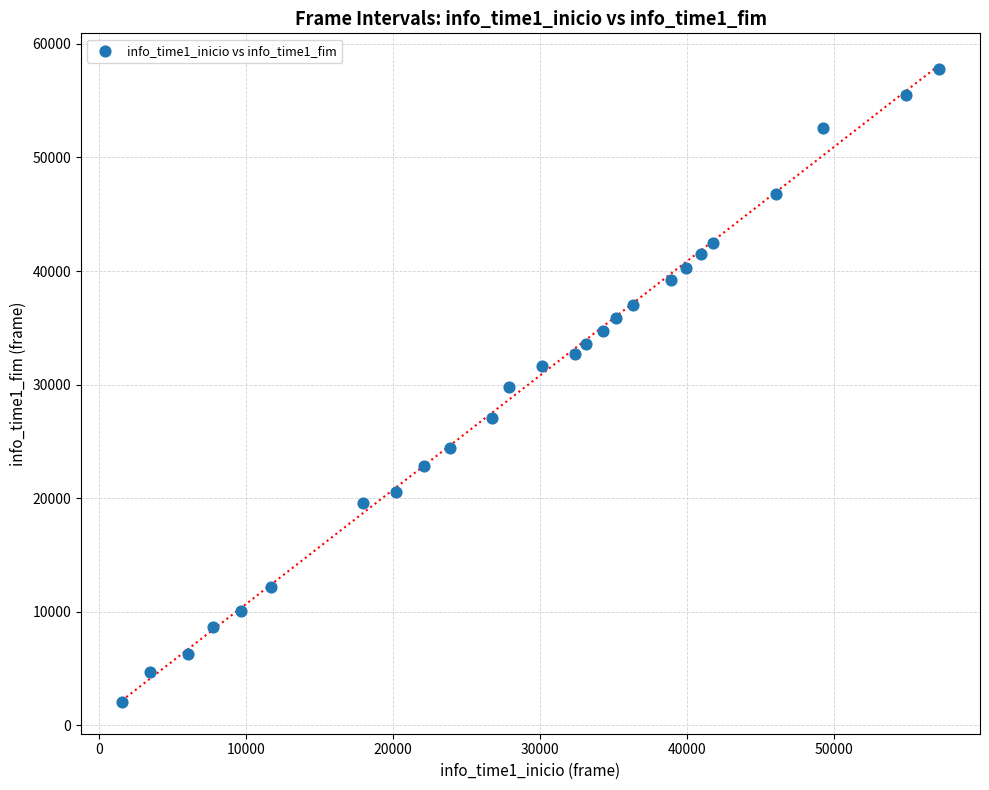

What is the range of Y values (max minus min)?

55715